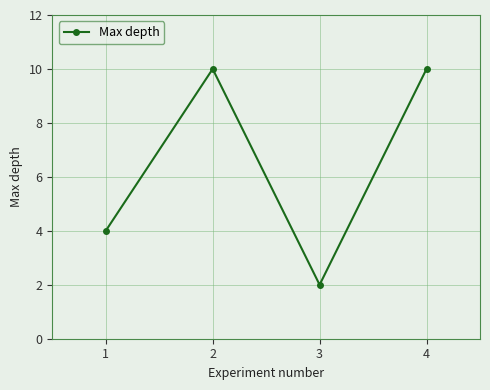

The chart shows a value of 10 at 4. True or false?

True